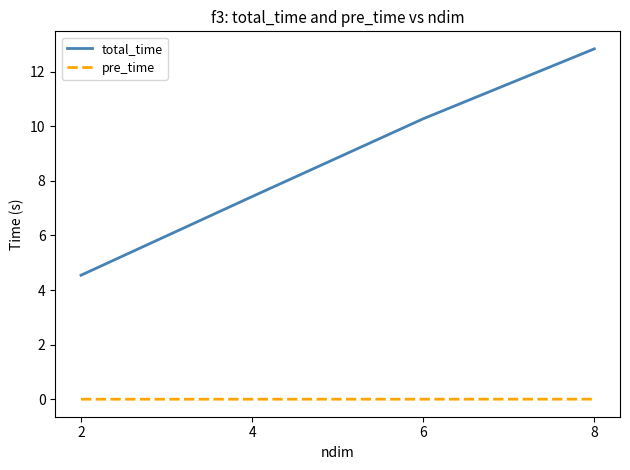

What is the greatest value displayed?

12.8